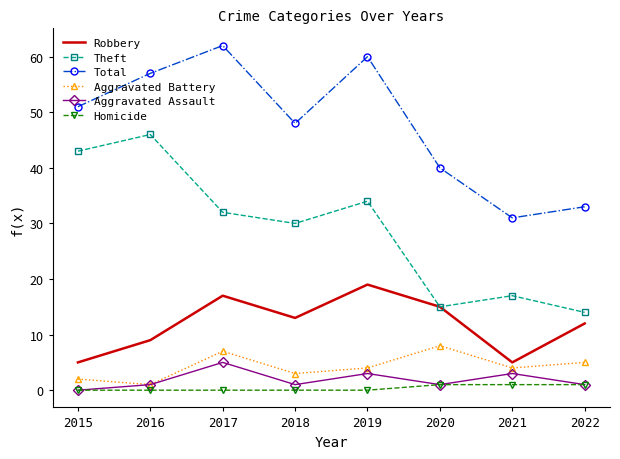

Is it true that Homicide equals 1 at 2020?

True